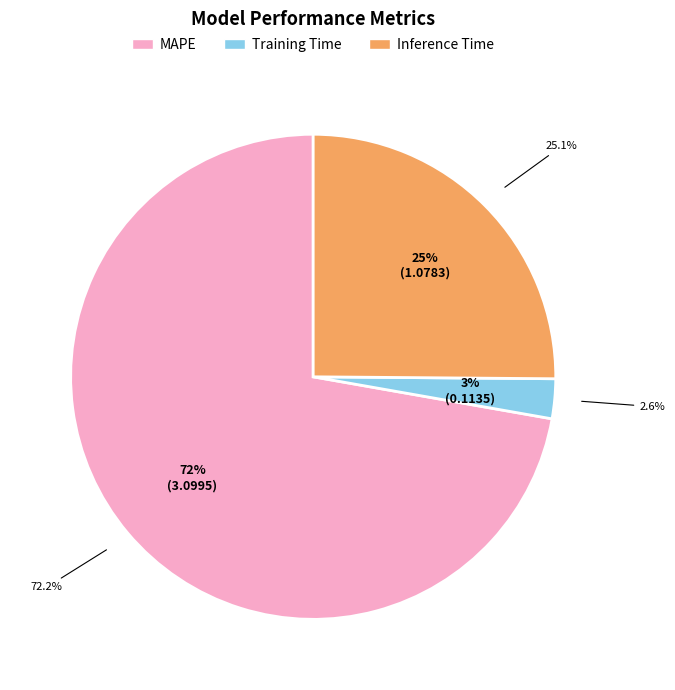

What percentage do Inference Time and MAPE together represent?

97.4%